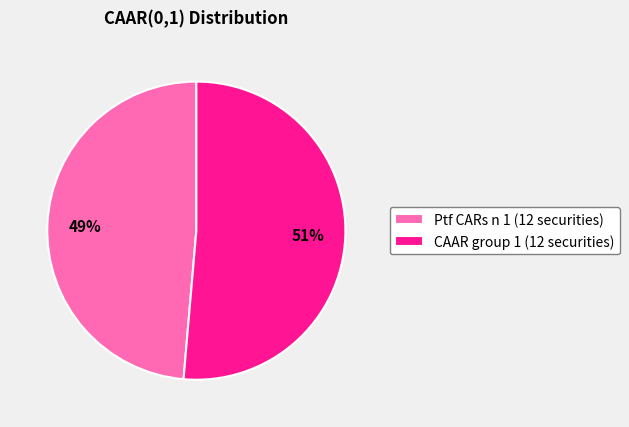

What is the smallest slice in the pie chart?

Ptf CARs n 1 (12 securities)